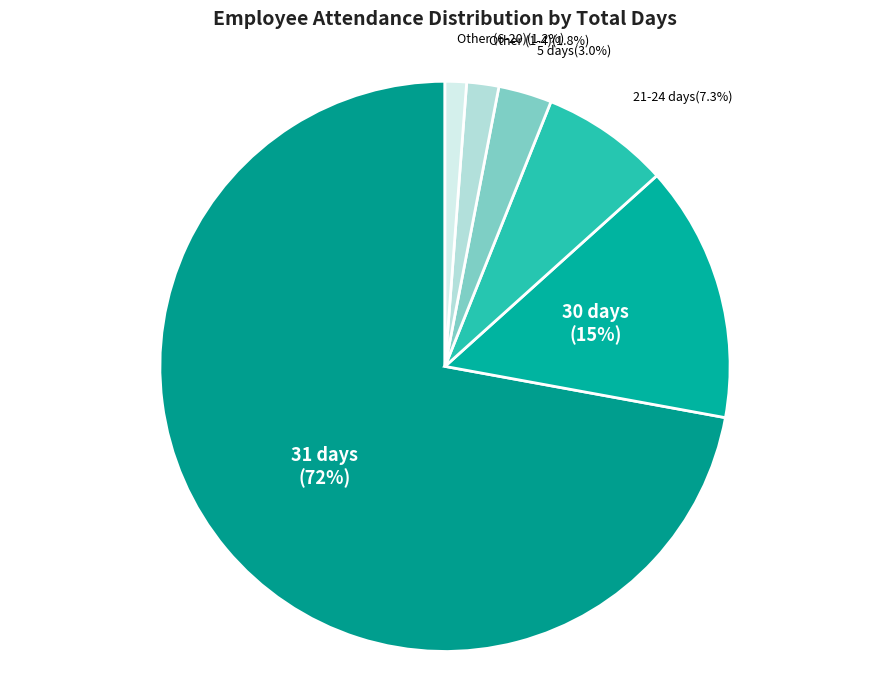

Do 5 days and Other (6-20) together represent more than half of the pie?

No